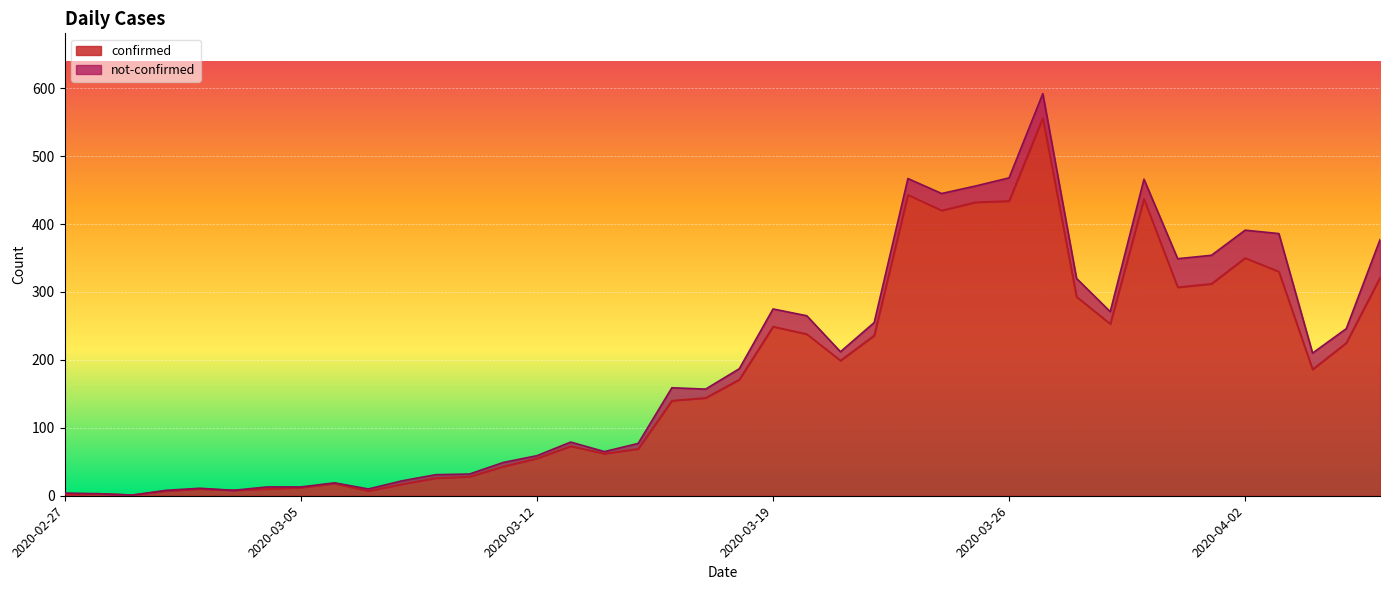

What is the difference between the maximum and minimum values?

555